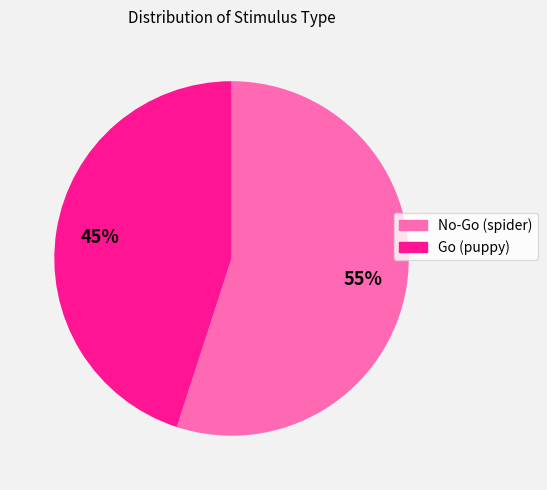

Does any single category account for the majority?

Yes